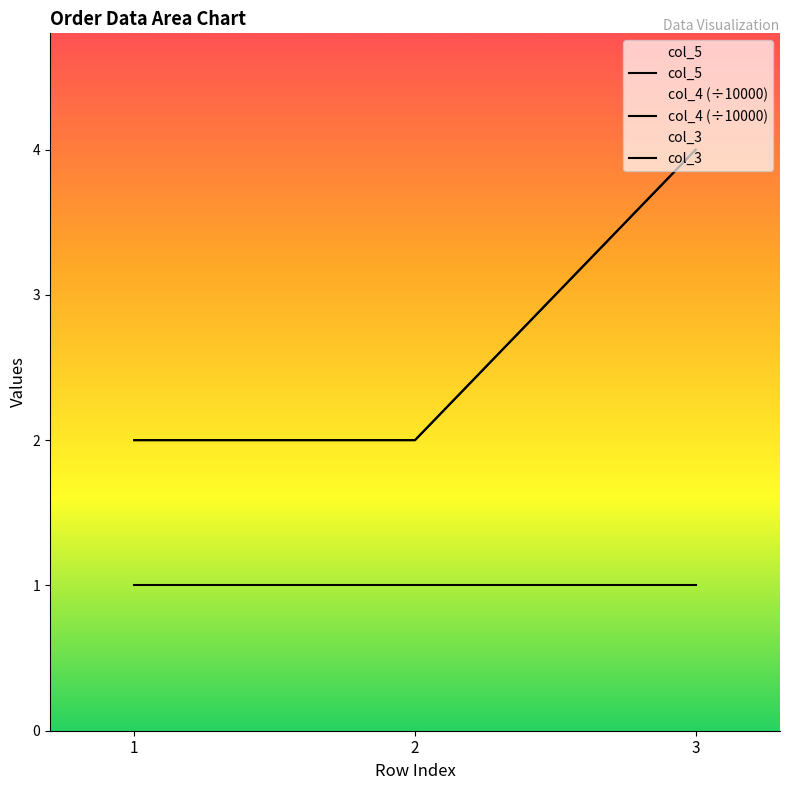

What is the difference between the highest and lowest values at 2?

1